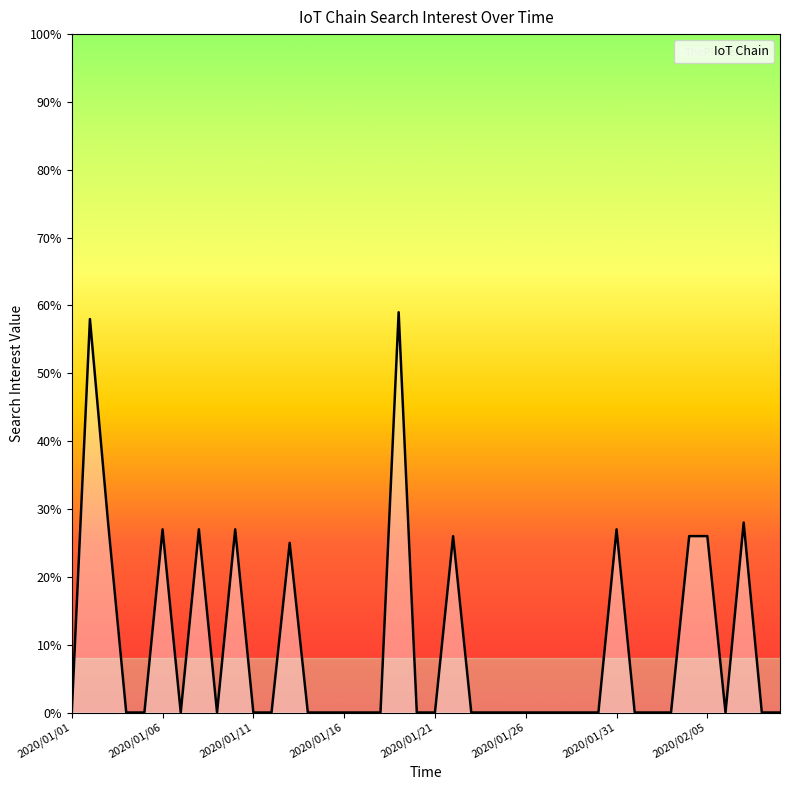

How many series are shown in this chart?

1